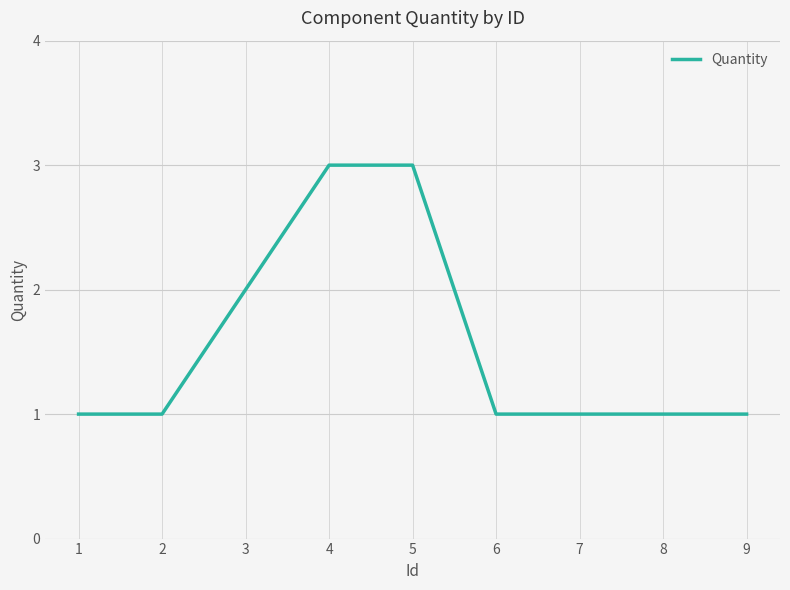

What is the maximum value shown in the chart?

3